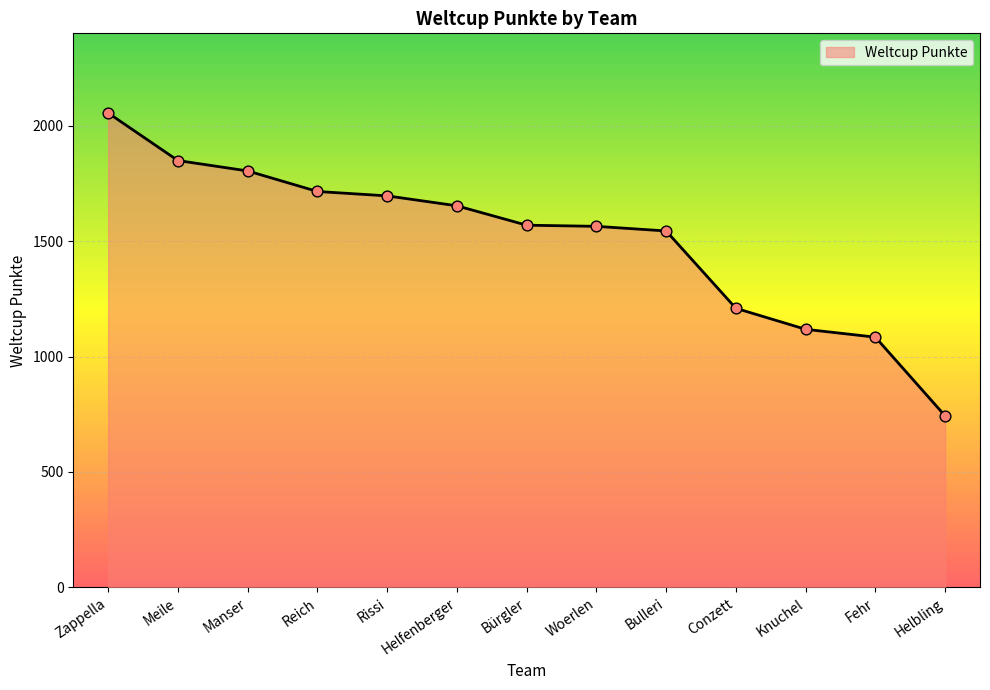

Which has a higher value, Fehr or Helbling?

Fehr